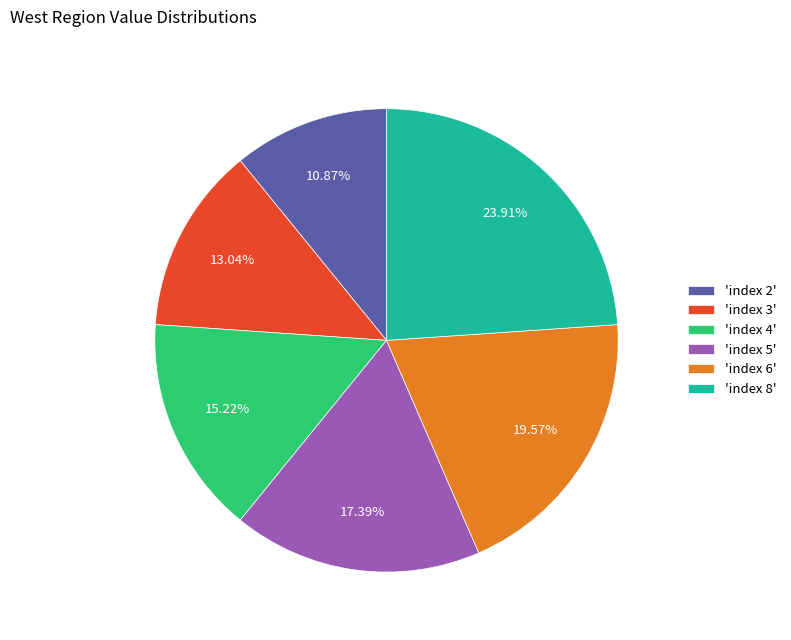

Count the number of slices in the pie.

6